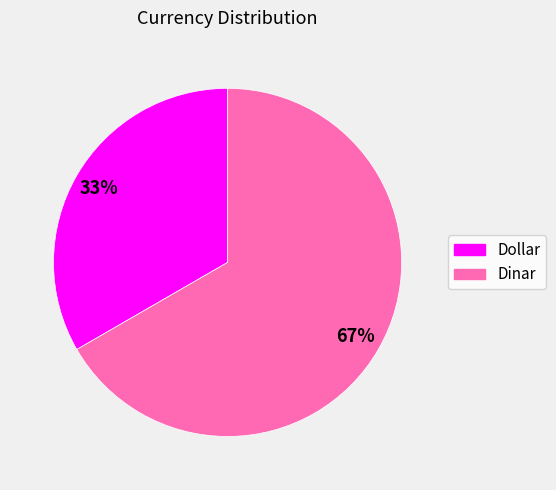

Is the sum of Dollar and Dinar greater than half?

Yes